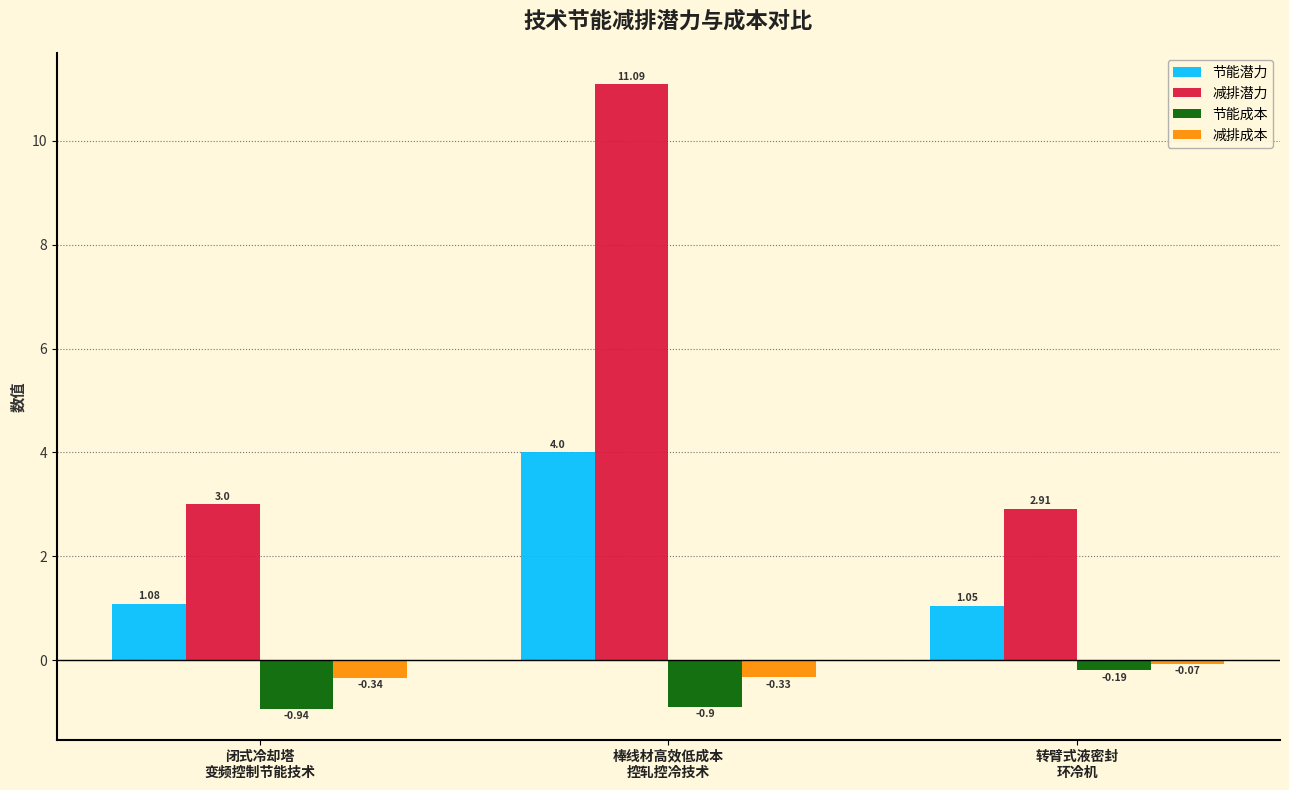

Count the number of categories in the chart.

3